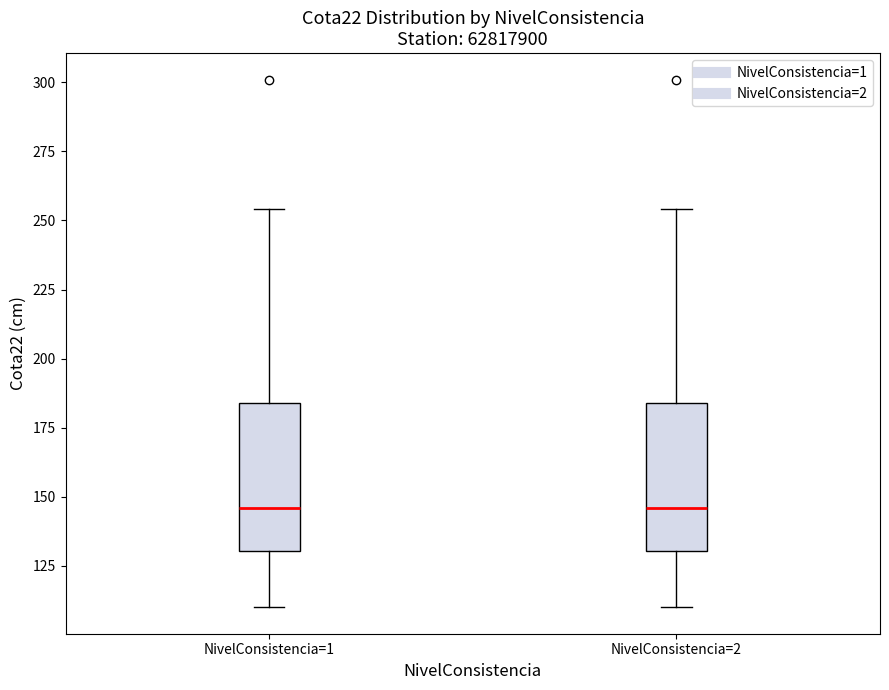

Reading left to right, transcribe this box plot: for each box, give where its median line is, the range the box spans, and where its two whiskers end, as read against the y-axis. The values are not printed on the chart, so give them approximately, as read against the axis.

NivelConsistencia=1: median 145, box 130 to 185, whiskers 110 to 255
NivelConsistencia=2: median 145, box 130 to 185, whiskers 110 to 255